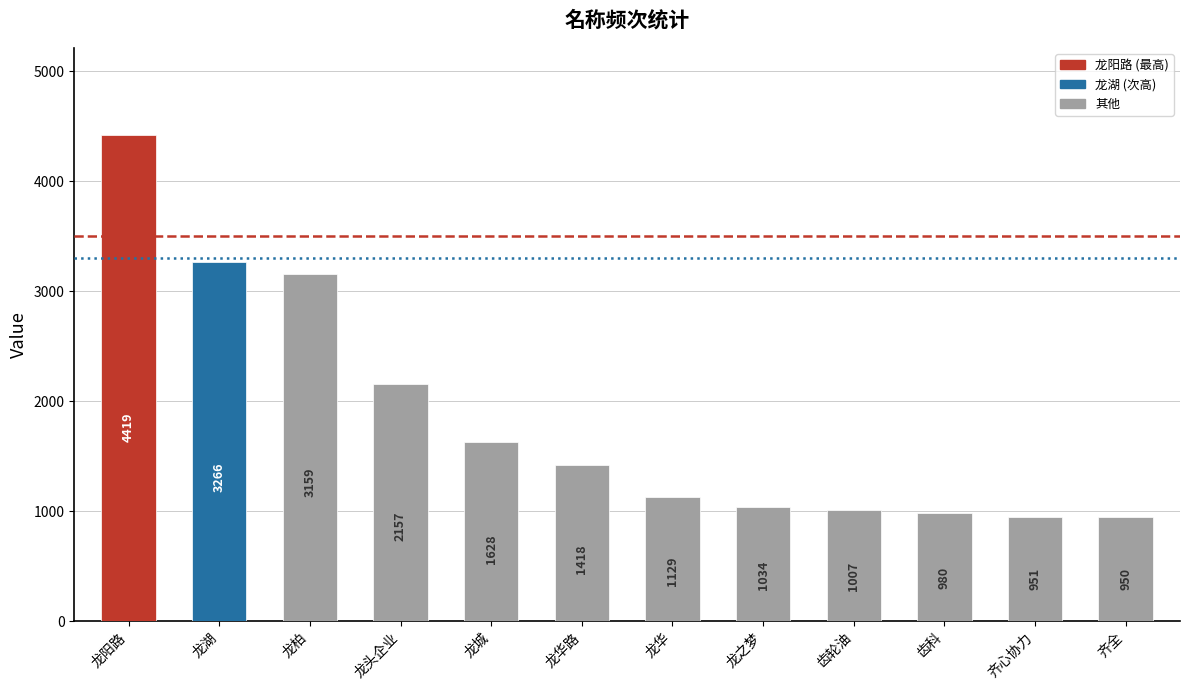

What is the average value?

1842